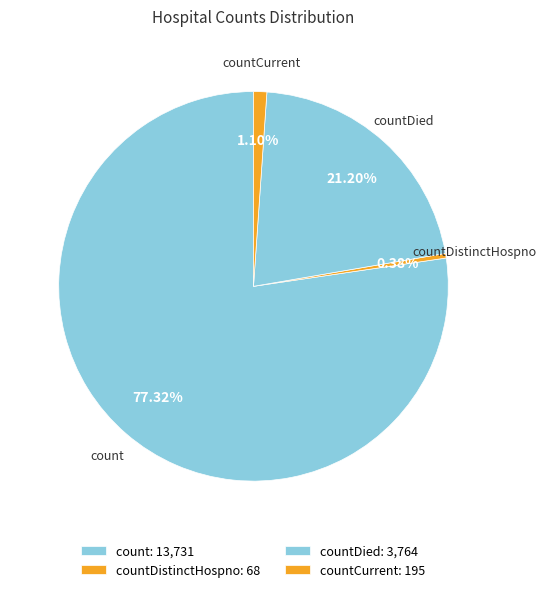

Do countCurrent and countDied together represent more than half of the pie?

No